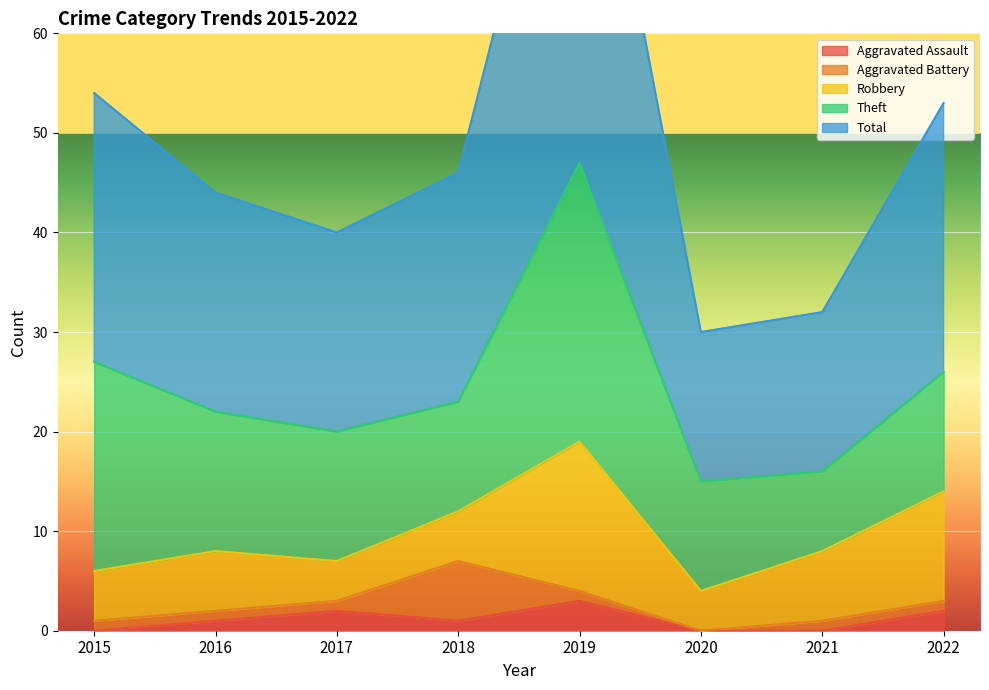

How many interior local peaks does the Aggravated Assault series have?

2